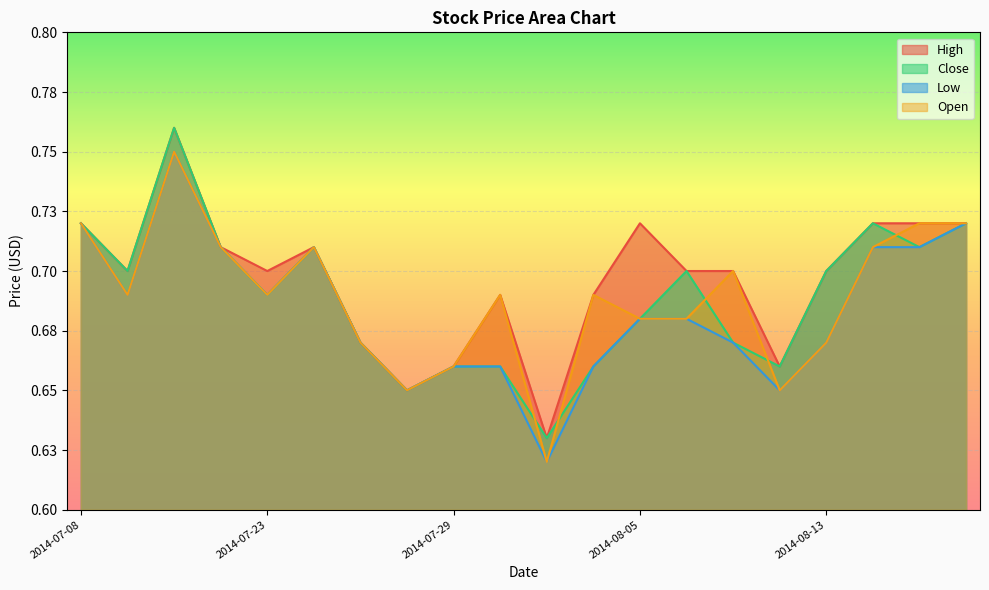

True or false: Low and Open cross at least once.

False